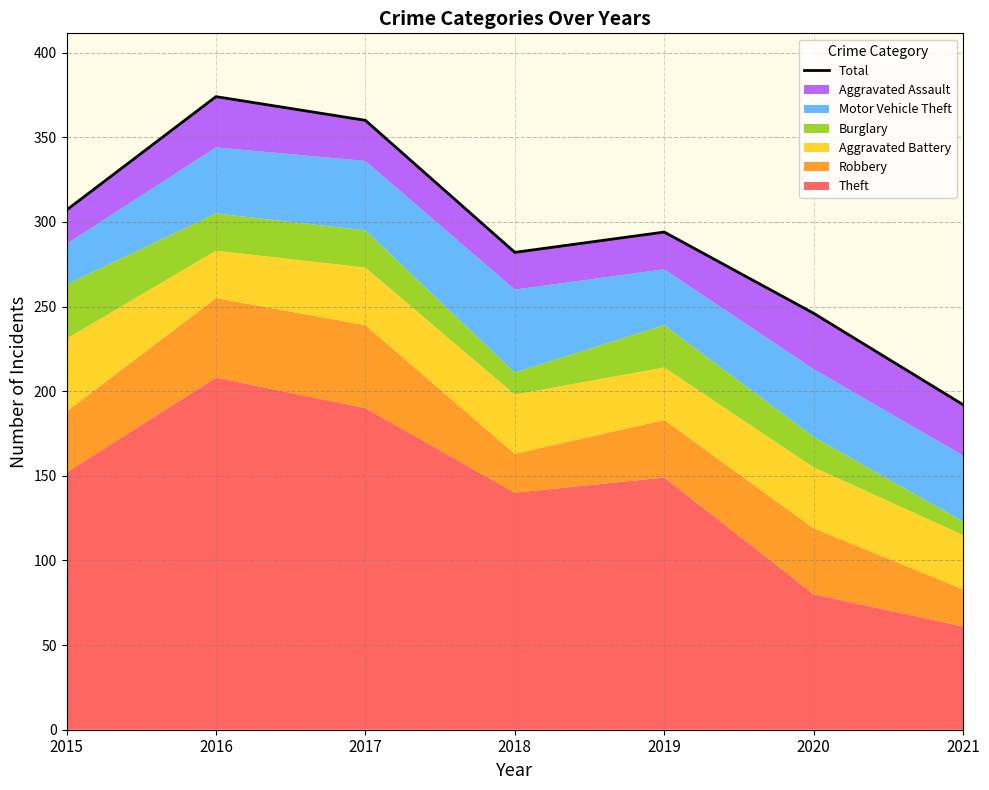

At which label is the value closest to 283?

2018